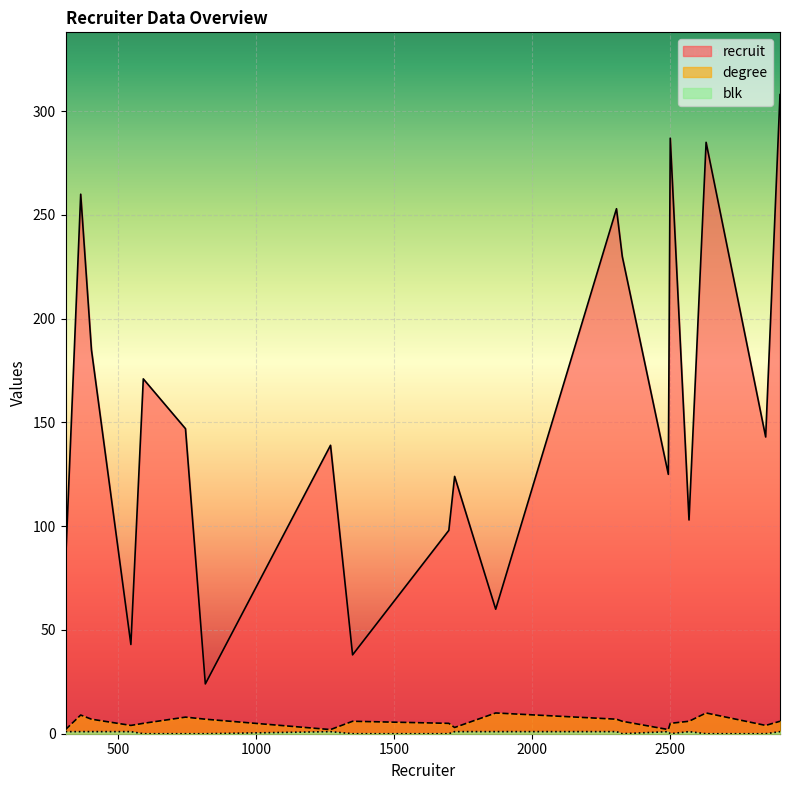

Rank the series by their maximum value, from highest to lowest.

recruit, degree, blk